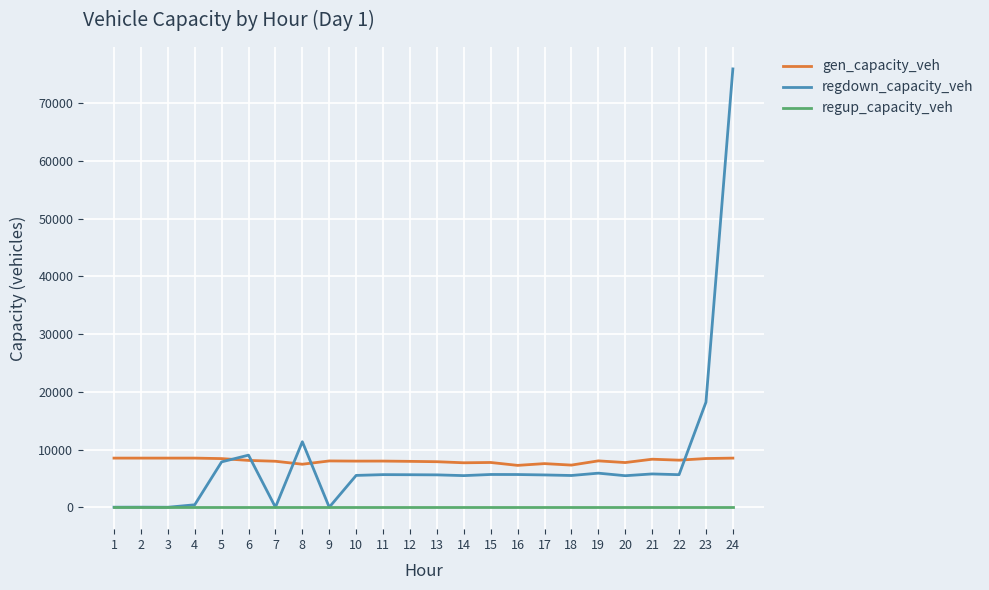

The value of gen_capacity_veh at 15 is 7757.2. True or false?

True